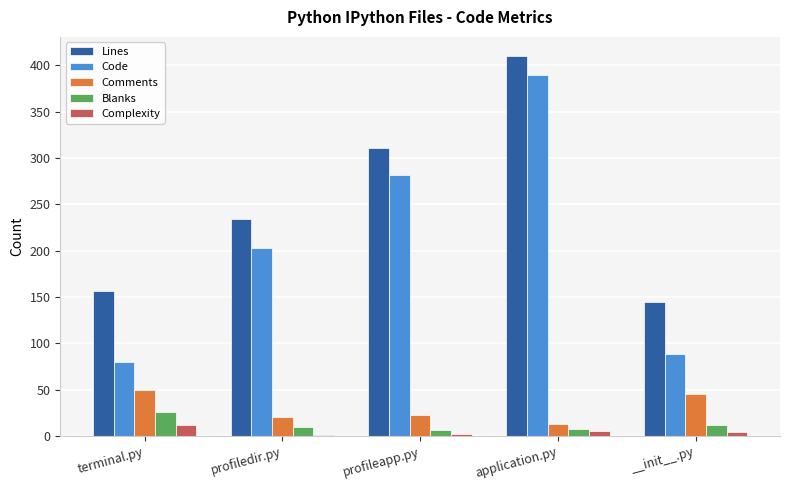

What is the sum of all Lines values?

1256